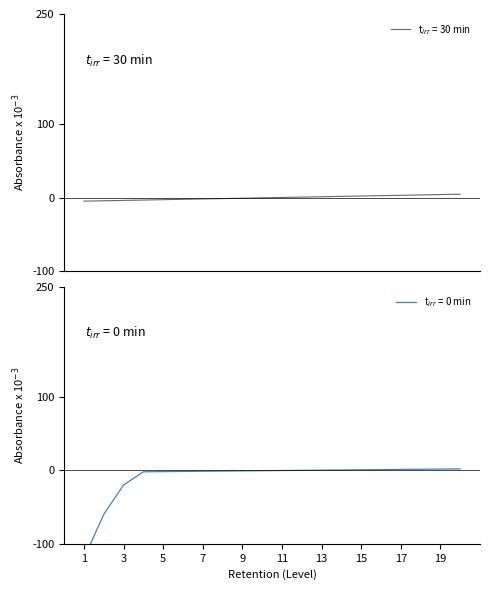

At which label is the value closest to 0?

10